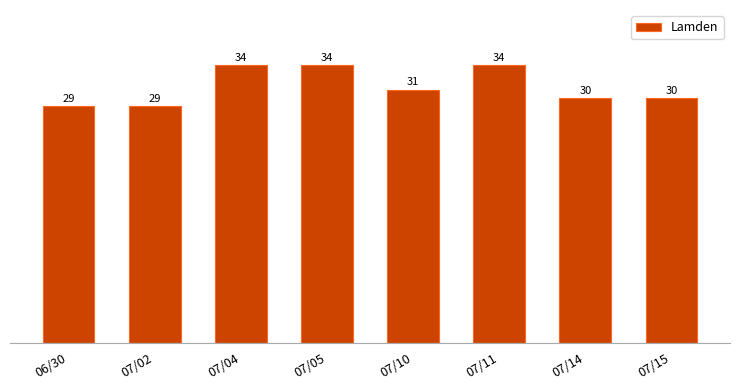

True or false: the data shows 29 at 06/30.

True